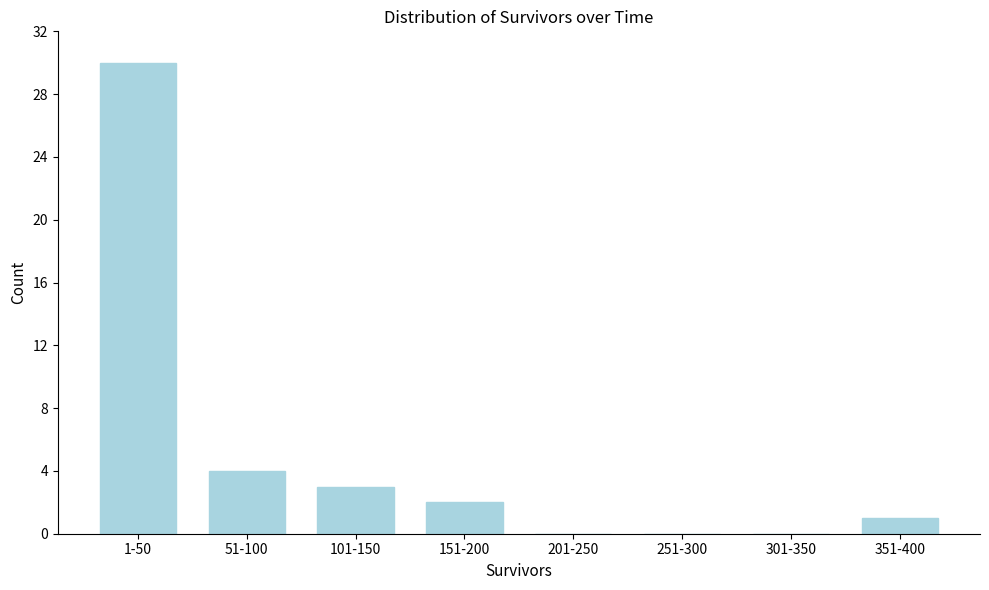

Reading left to right, transcribe all the data shown in this chart.

1-50=30	51-100=4	101-150=3	151-200=2	201-250=0	251-300=0	301-350=0	351-400=1